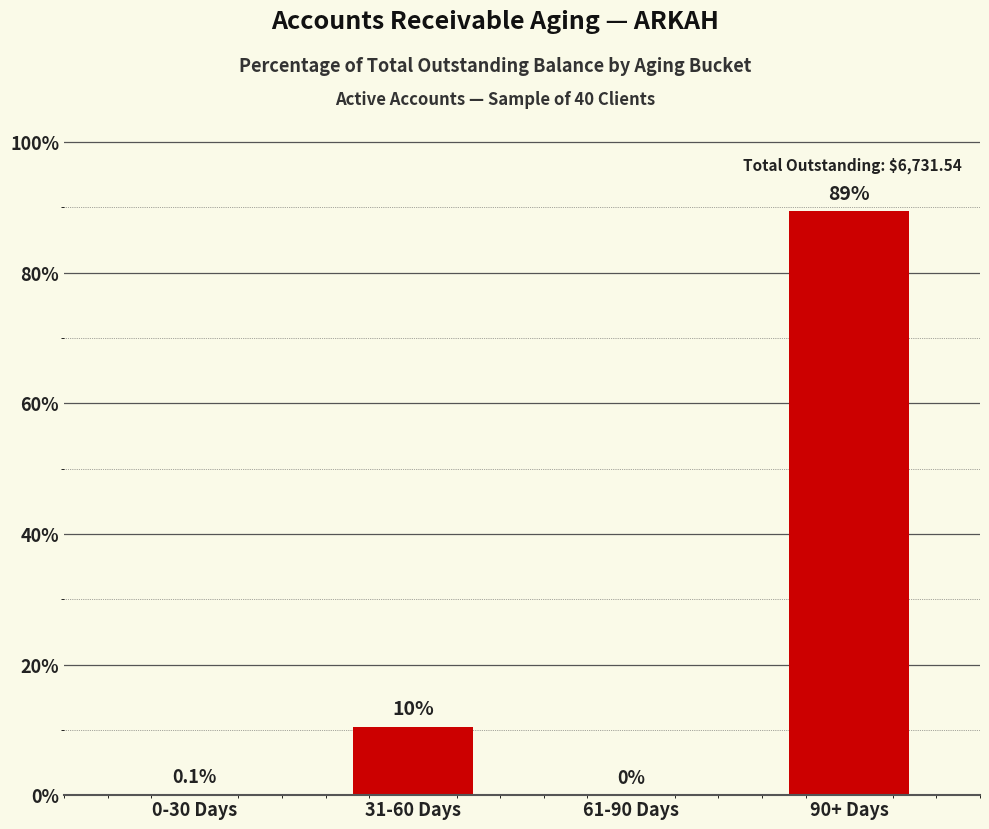

How many data points are above 10?

2